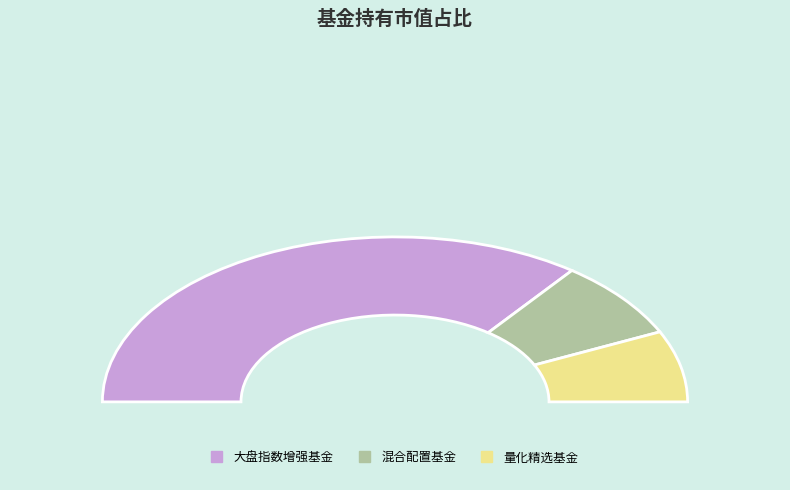

The 鹏华弘达灵活配置混合A slice represents 16% of the pie. True or false?

False